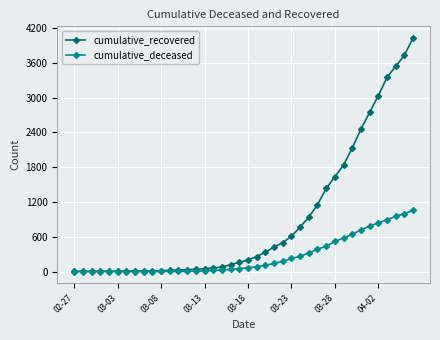

What is the value of the cumulative_deceased point at the 23rd from the left?

108